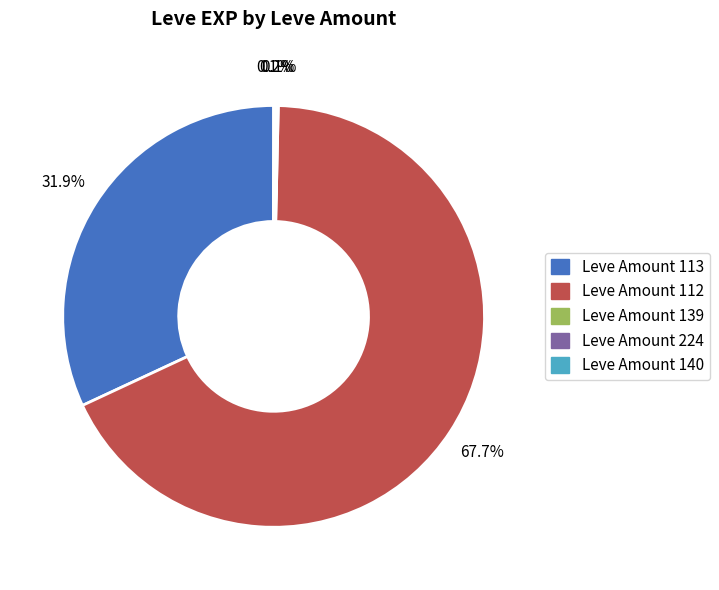

What portion of the pie excludes Leve Amount 112?

32.3%